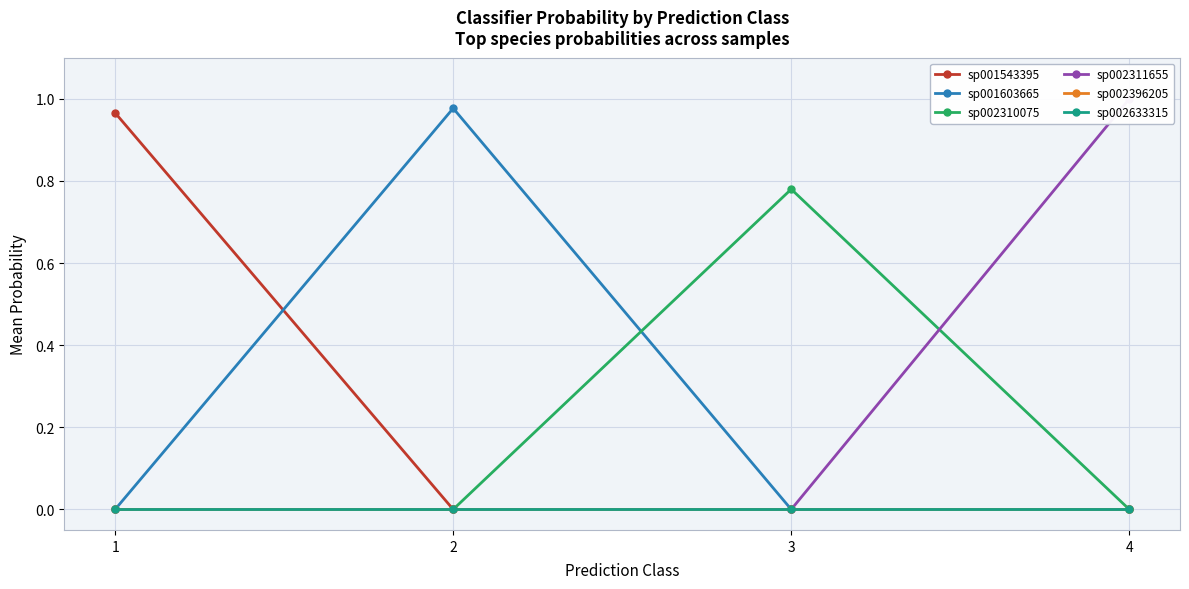

Which series has the largest total across all categories?

sp002311655